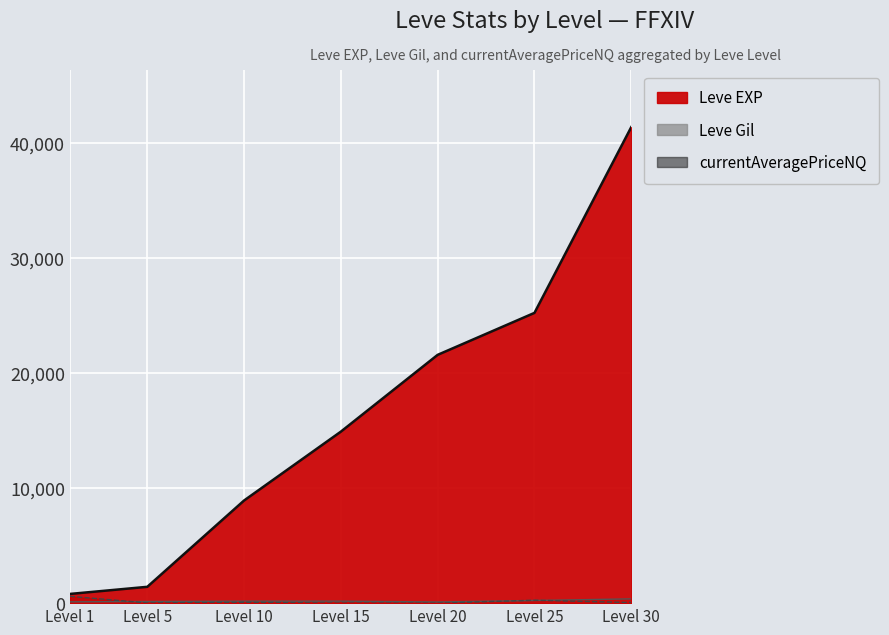

At how many categories does at least one series exceed 30865?

1